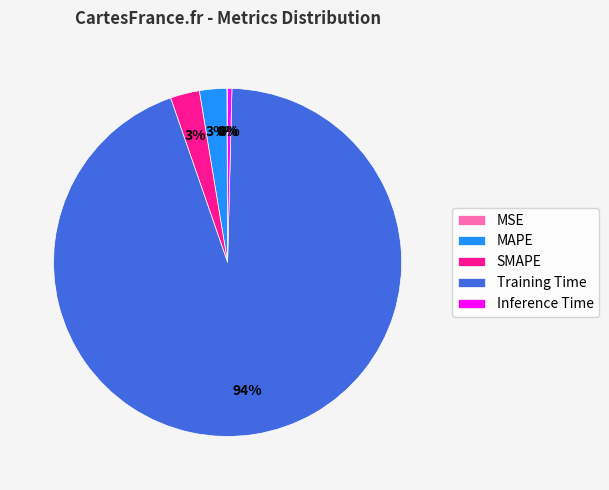

Is it true that MAPE is 3% of the pie?

True